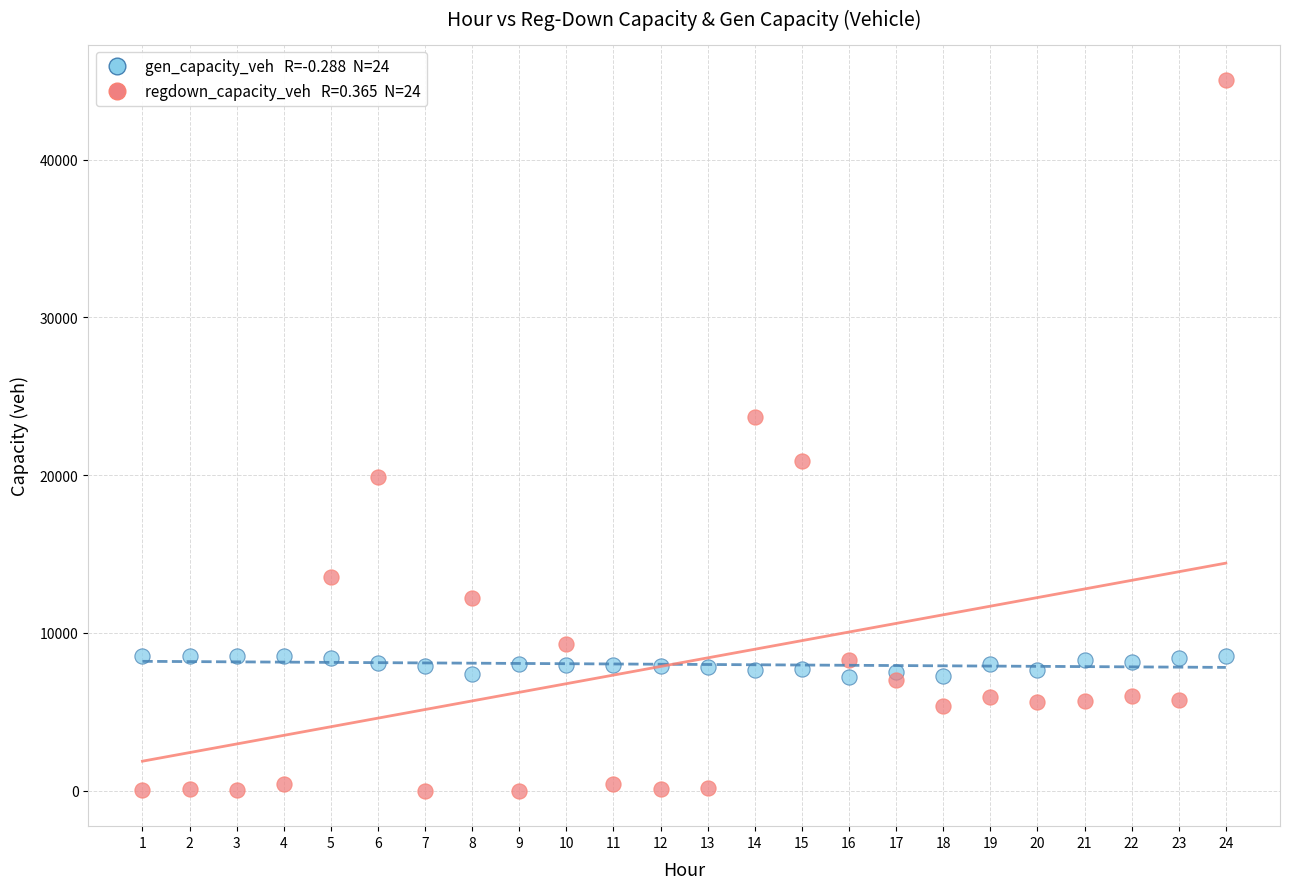

Across all data points, what is the range of Y values (max minus min)?

45046.5